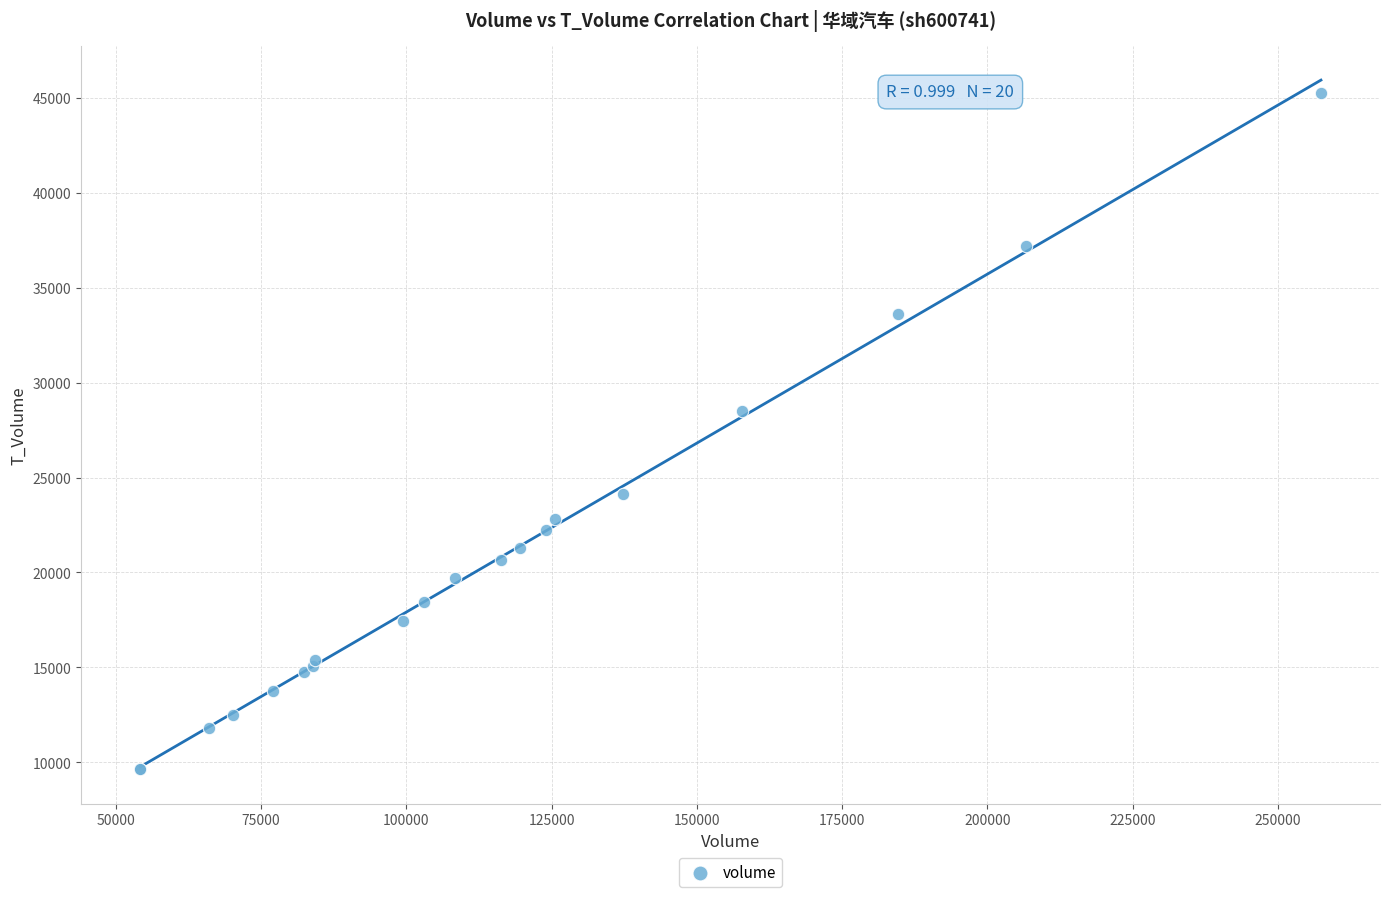

What Y value in the scatter plot is closest to 27439?

28494